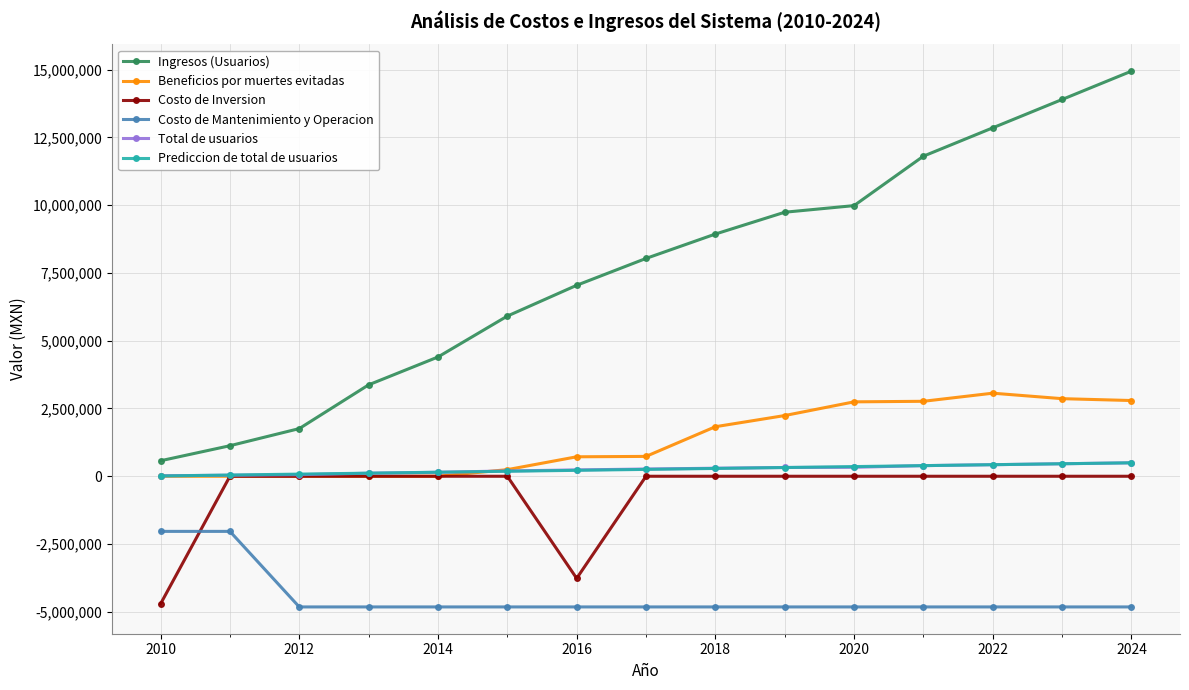

How many lines are shown in the chart?

6